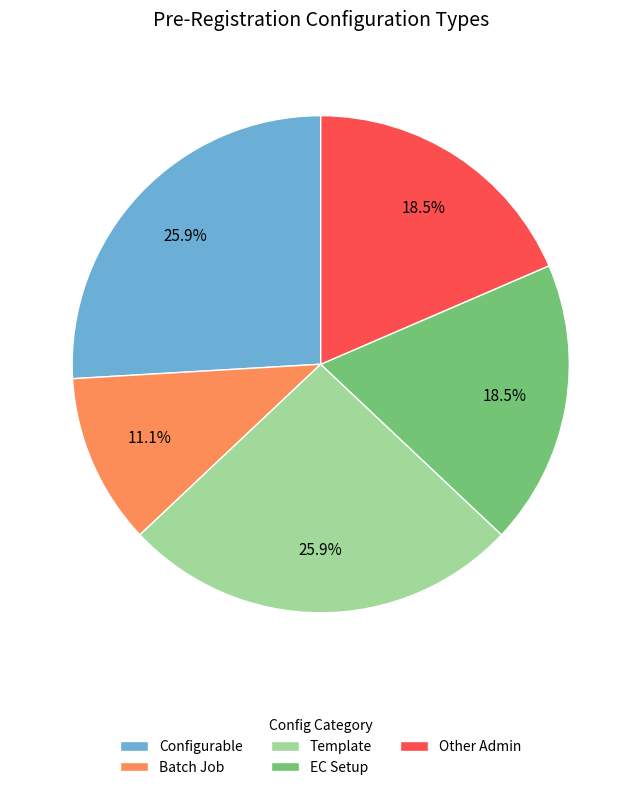

Combined, what portion of the pie is Other Admin and Configurable?

44.4%